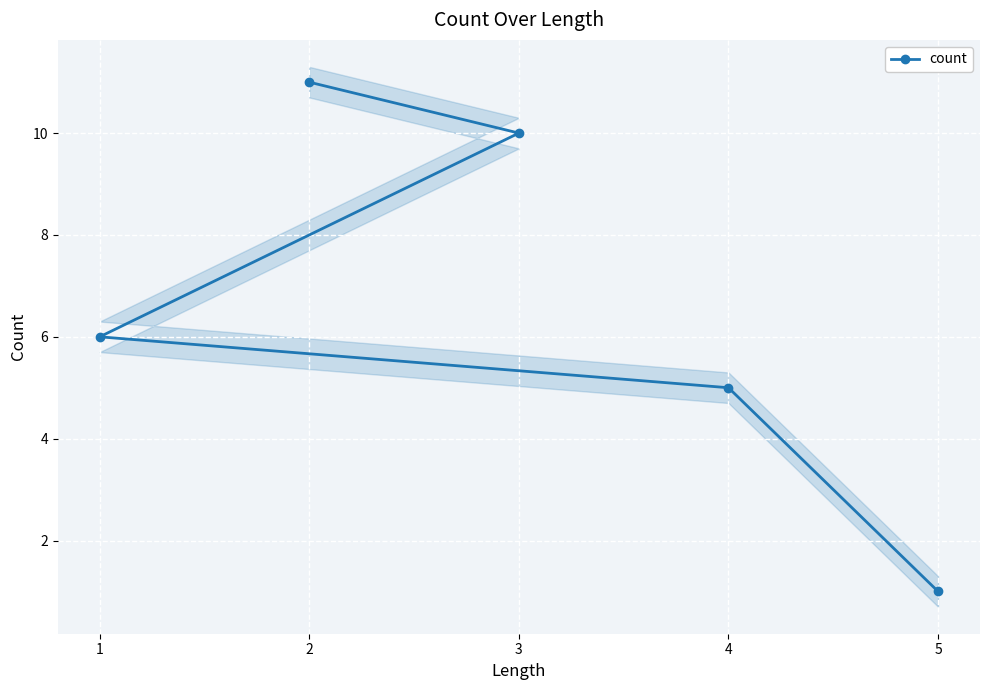

The chart shows a value of 3 at 4. True or false?

False